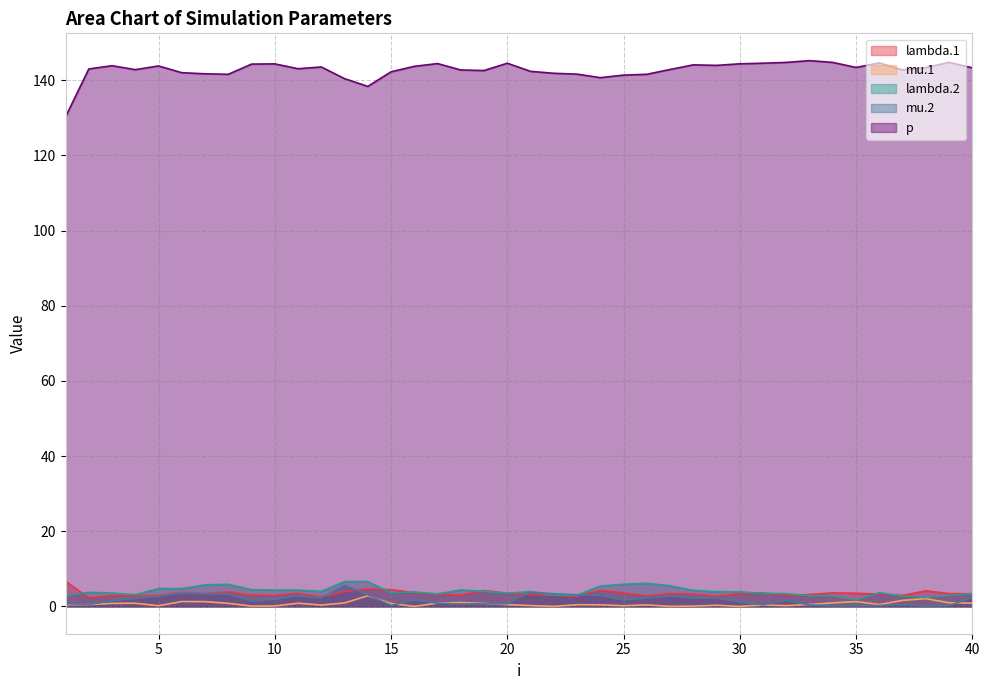

What is the difference between the maximum and minimum values in the p series?

15.0